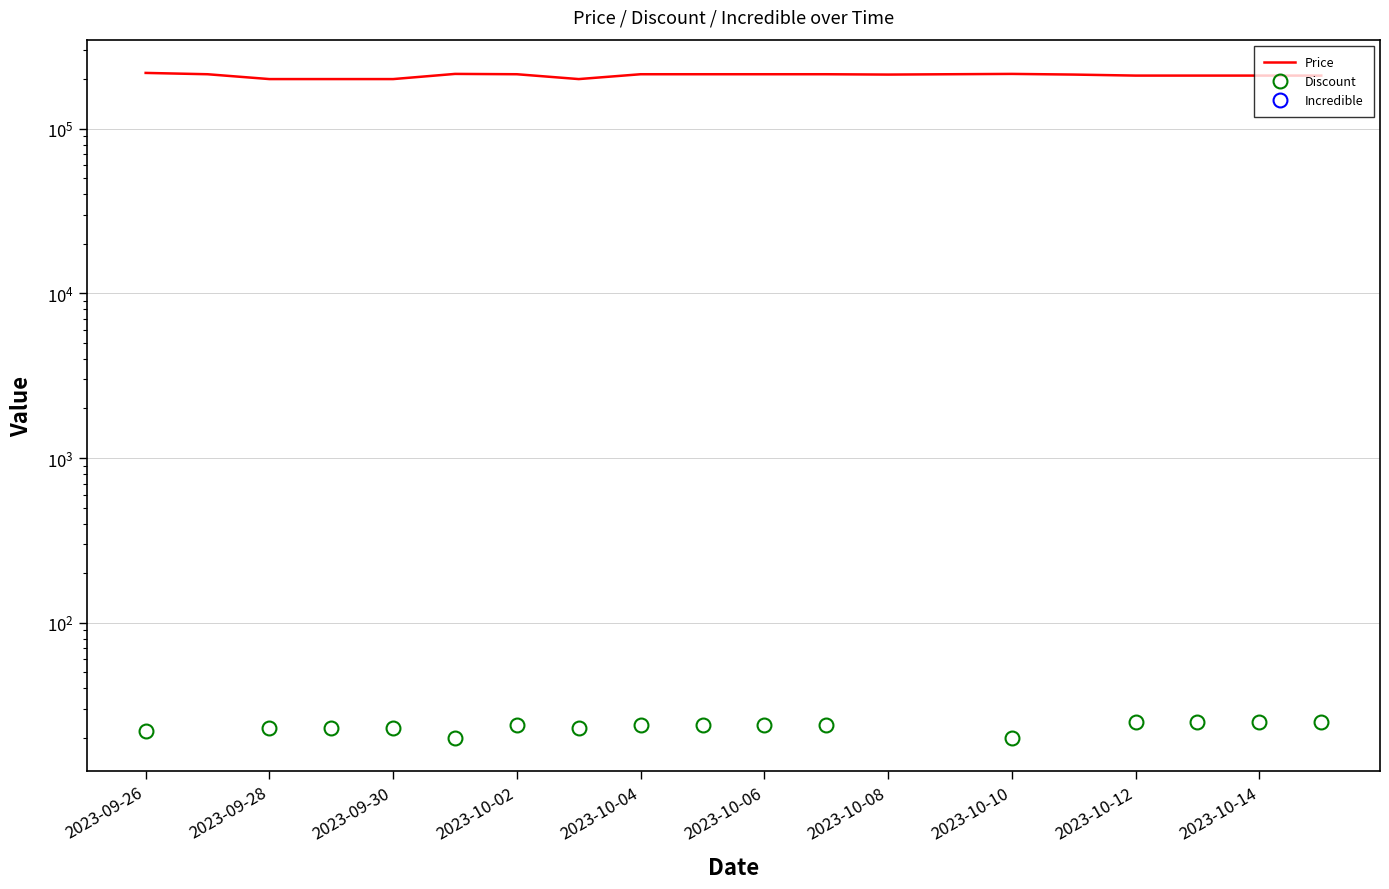

The value of Price at 2023-10-02 is 273630. True or false?

False